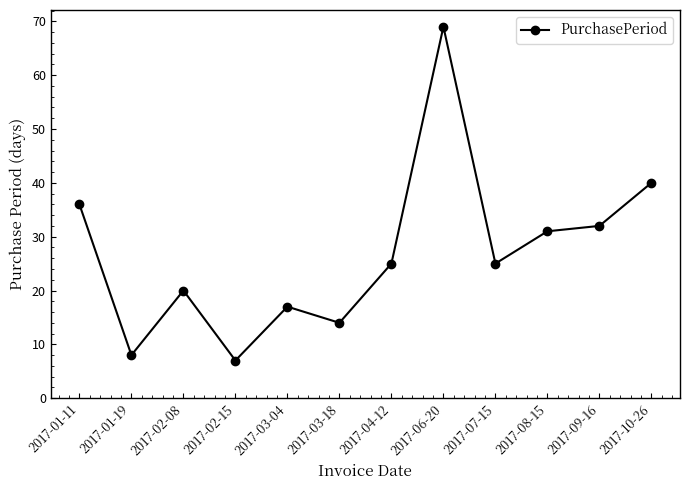

Is it true that the value at 2017-04-12 is 8?

False